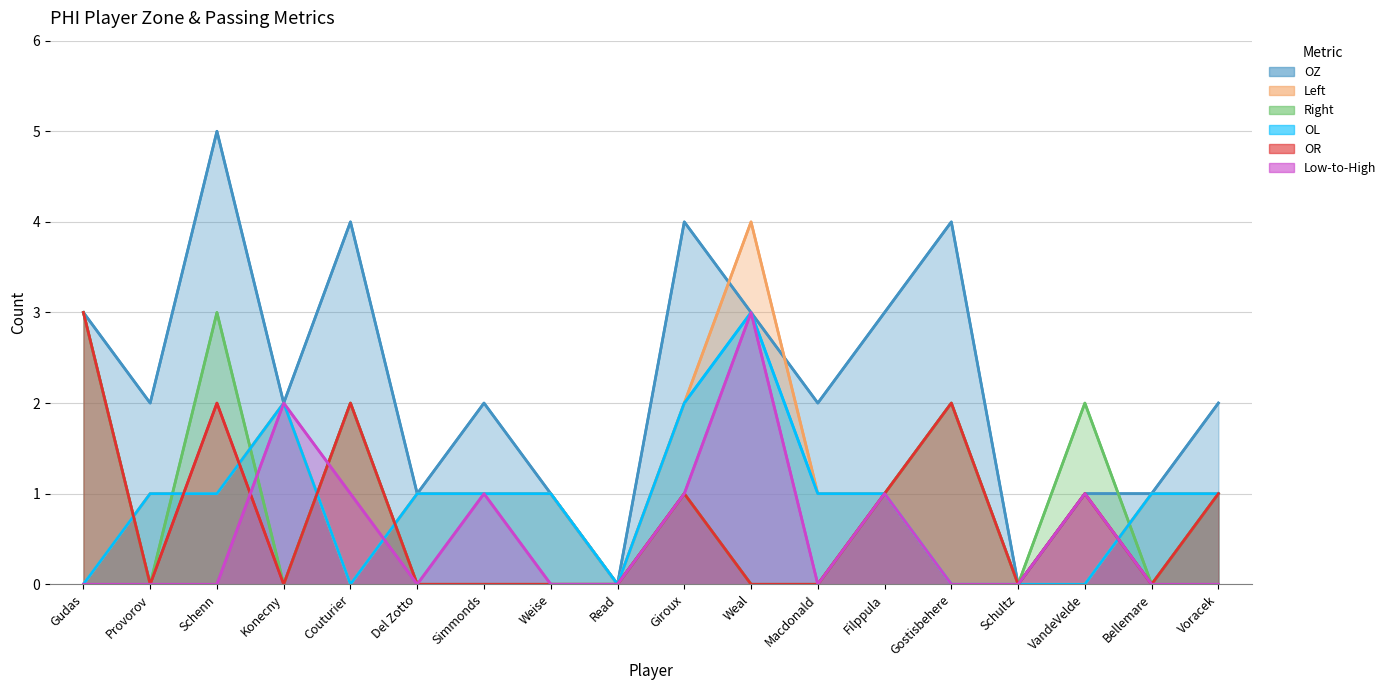

Where do Right and Low-to-High first cross each other?

Schenn and Konecny